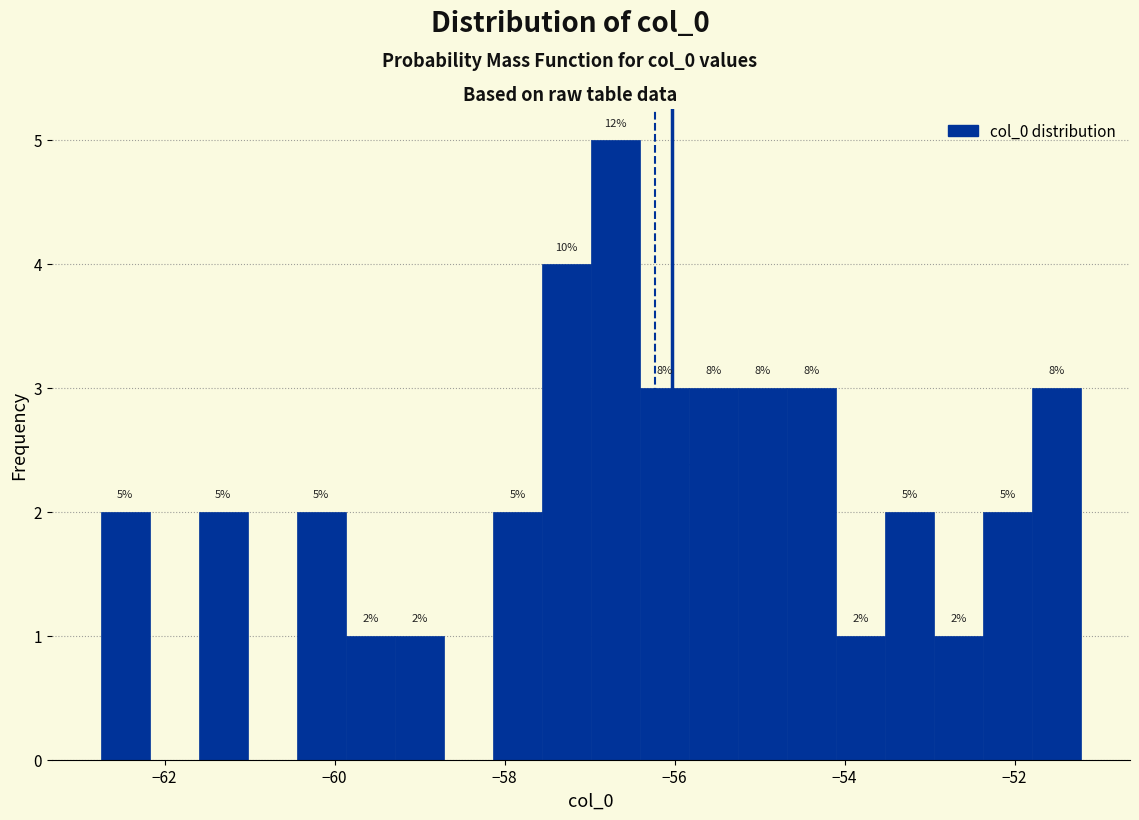

Around what value on the x-axis is the tallest bar? Give the approximate position of its centre, as read against the axis.

-56.6